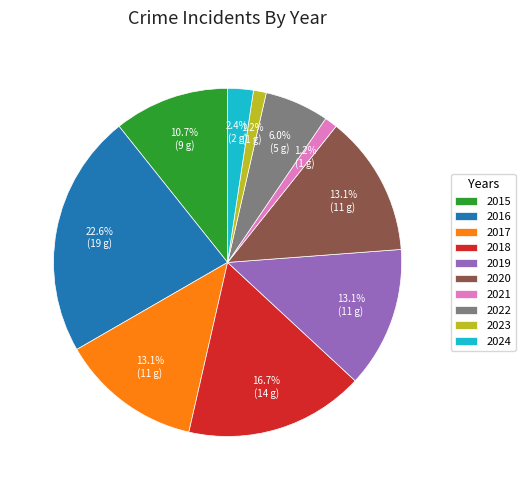

To the nearest percent, what is the average slice percentage?

10%